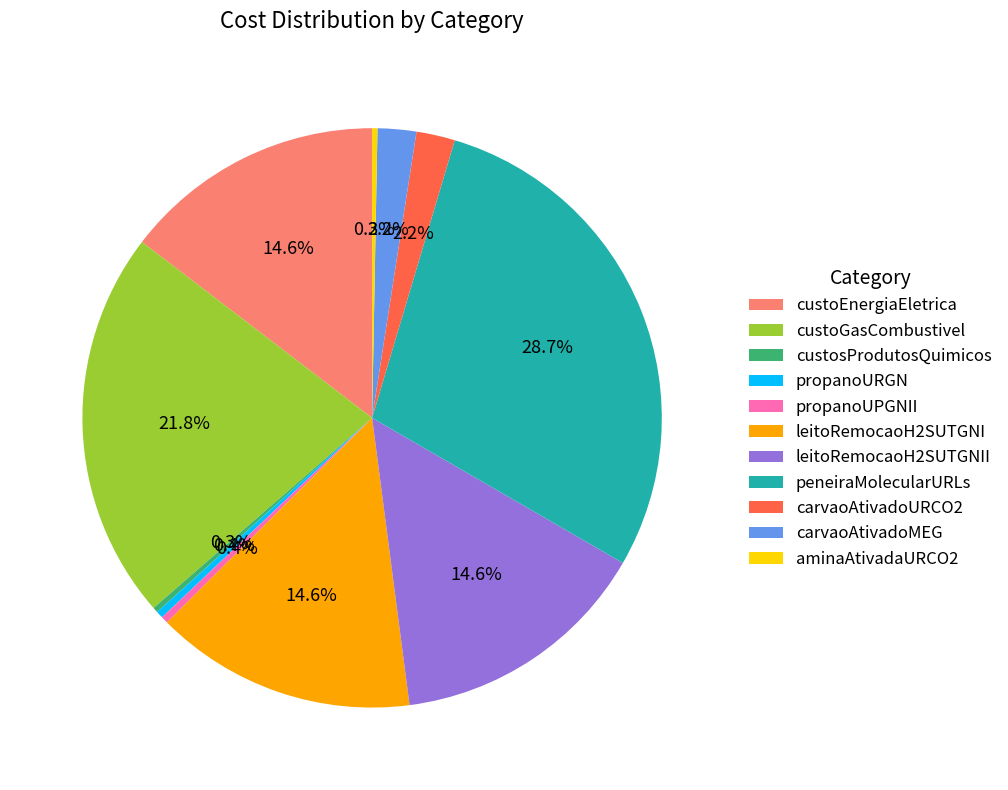

To the nearest percent, what is the combined percentage of carvaoAtivadoMEG and propanoUPGNII?

3%